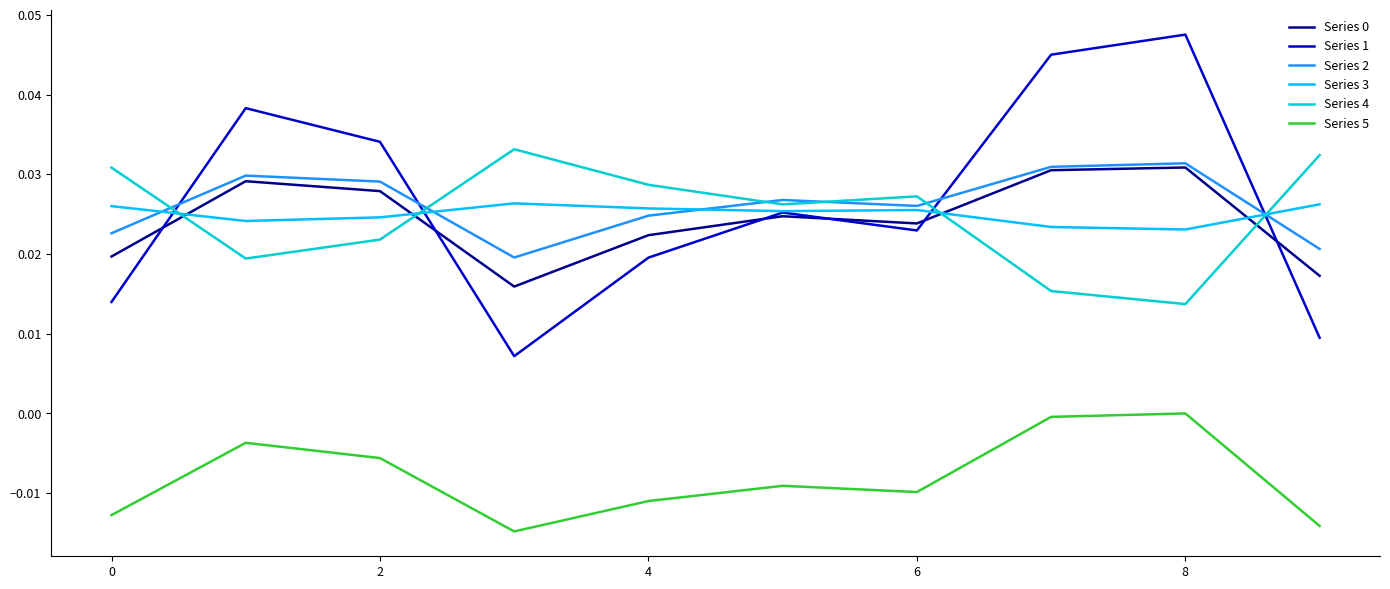

True or false: Series 5 and Series 1 cross at least once.

False